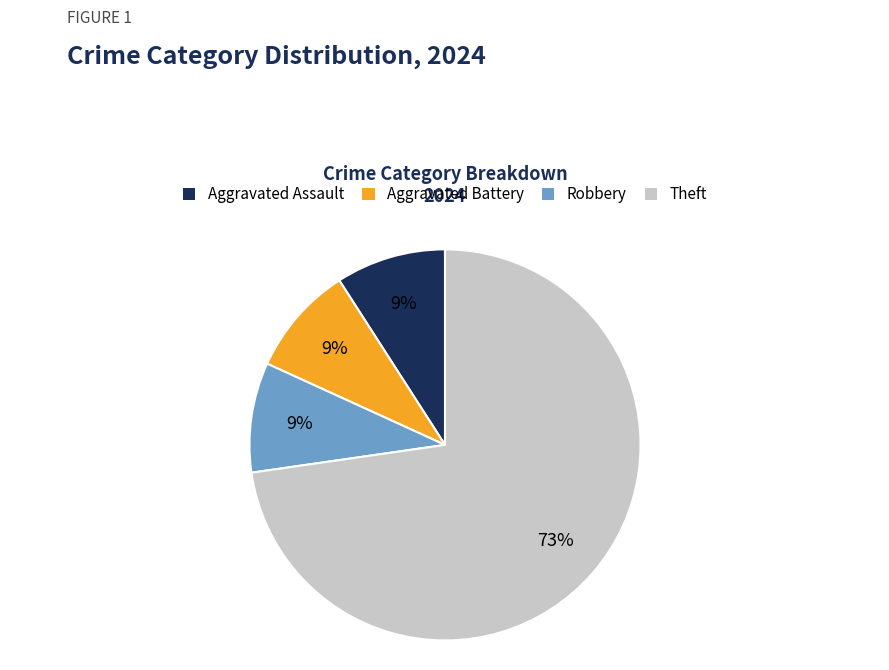

Does Theft represent more than half of the total?

Yes